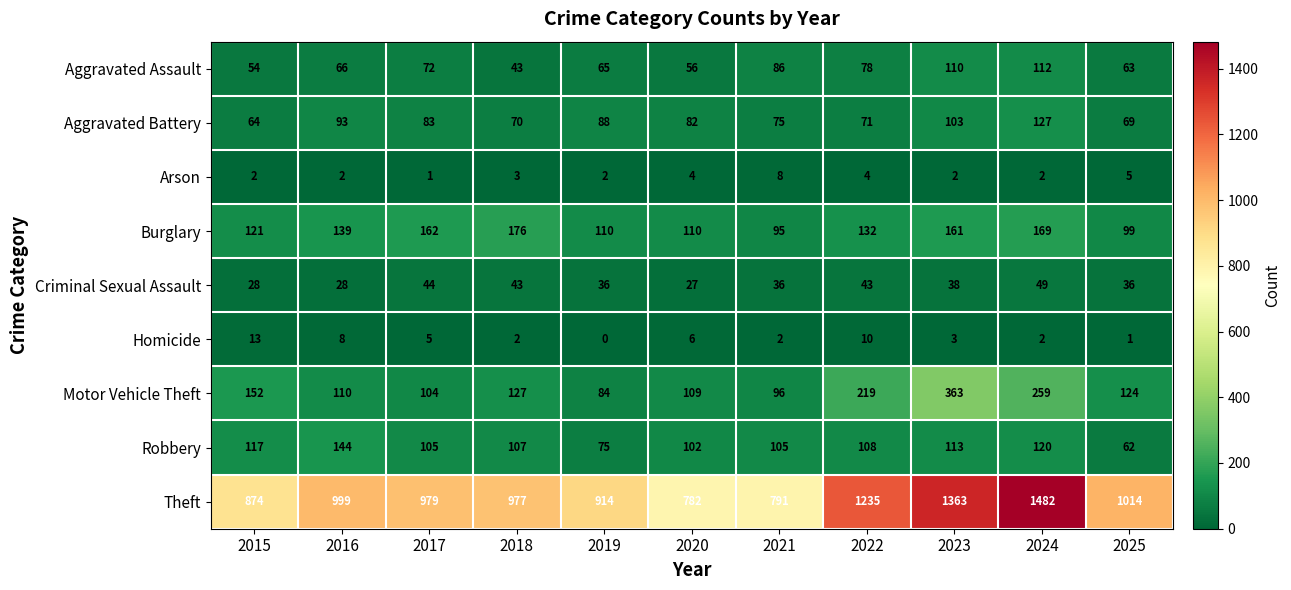

Rank the series at 2017 from lowest to highest value.

Arson, Homicide, Criminal Sexual Assault, Aggravated Assault, Aggravated Battery, Motor Vehicle Theft, Robbery, Burglary, Theft